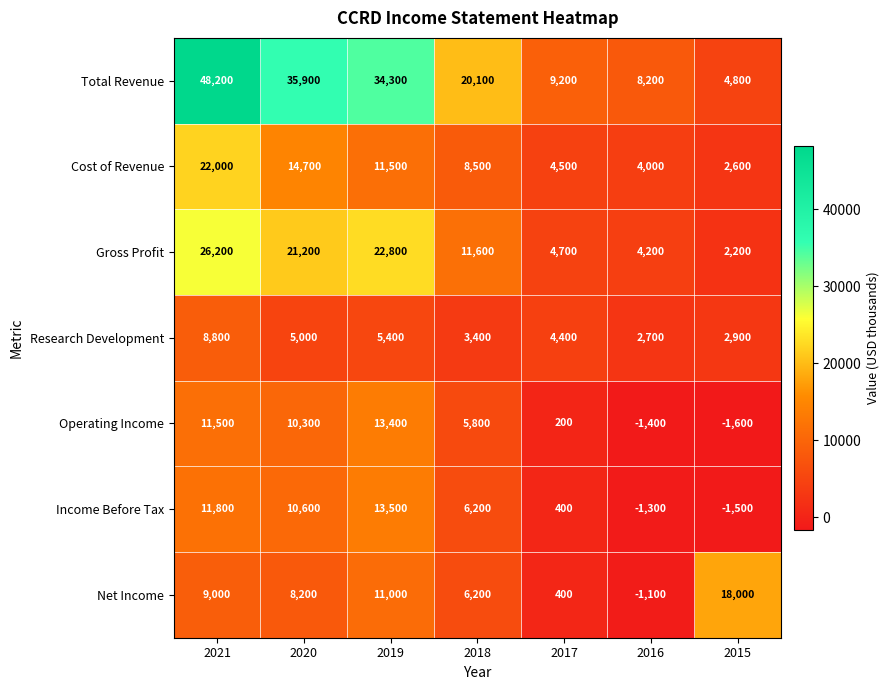

The Gross Profit series shows 34089 at 2020. True or false?

False